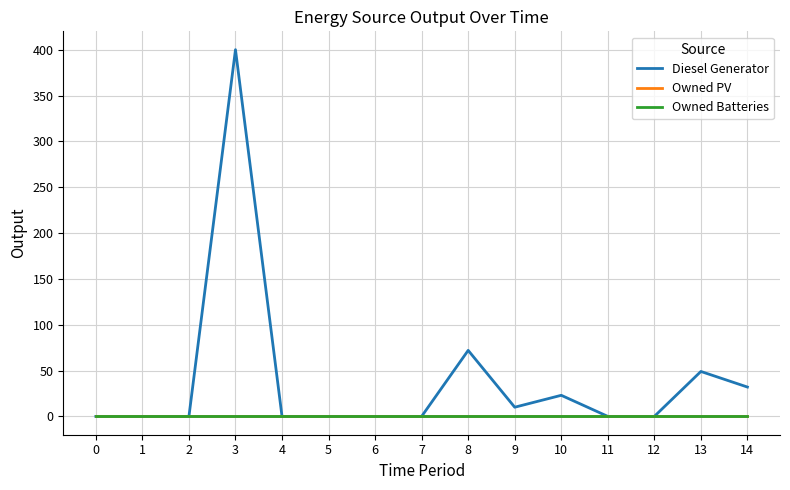

How many interior local peaks does the Diesel Generator series have?

4